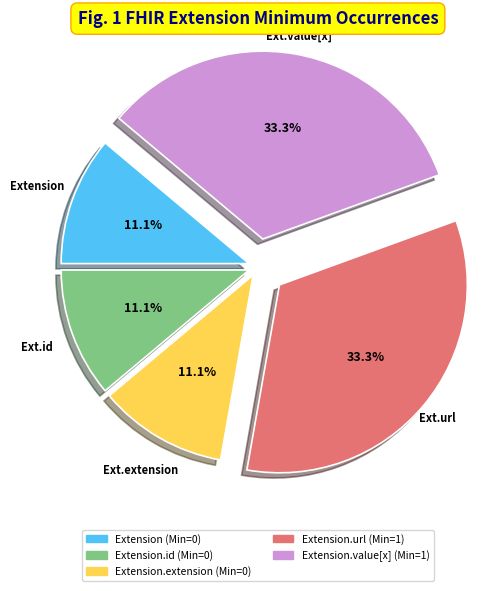

Is there any slice that represents more than half of the pie?

No